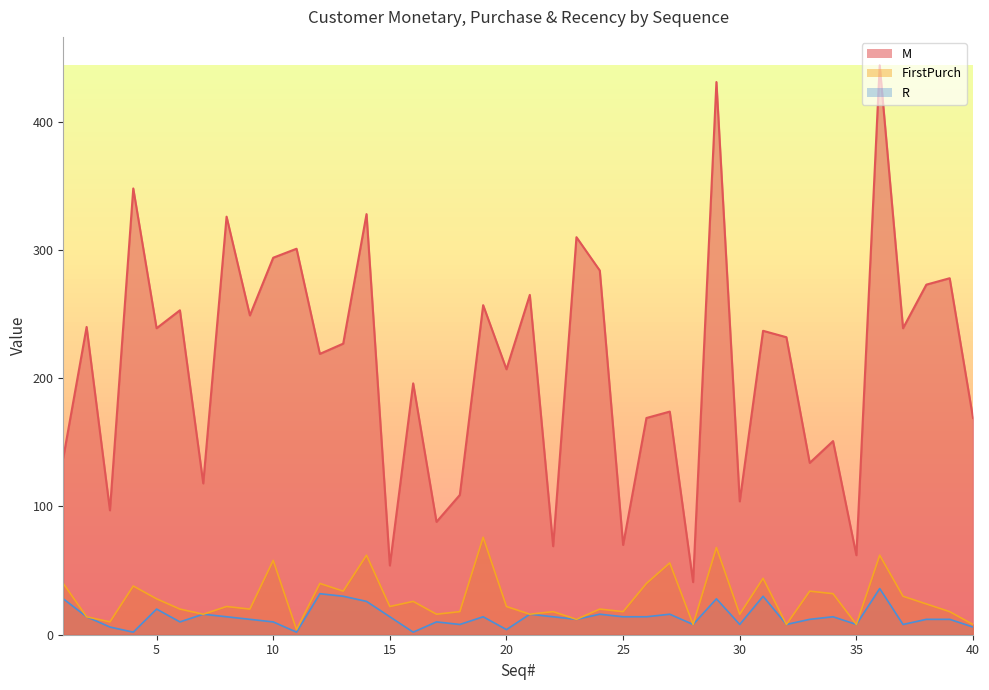

How many lines are shown in the chart?

3